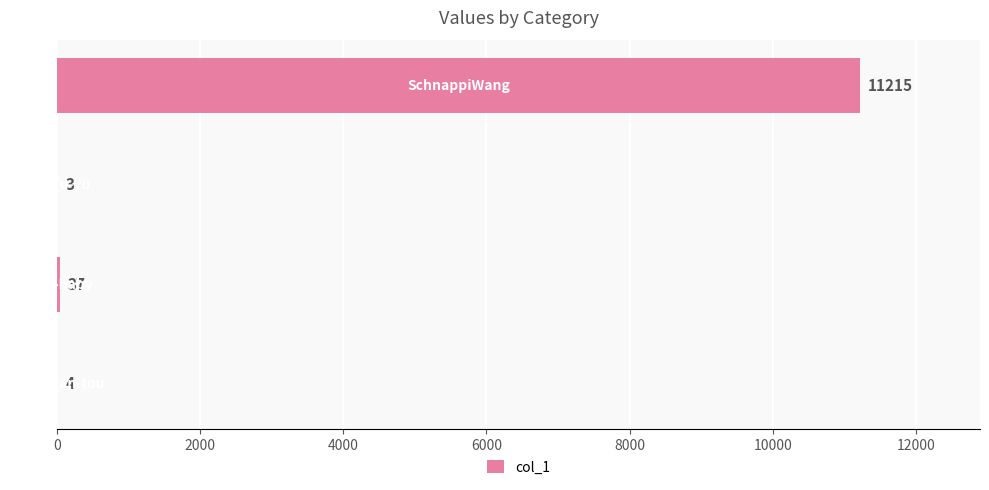

Are the bars horizontal?

Yes